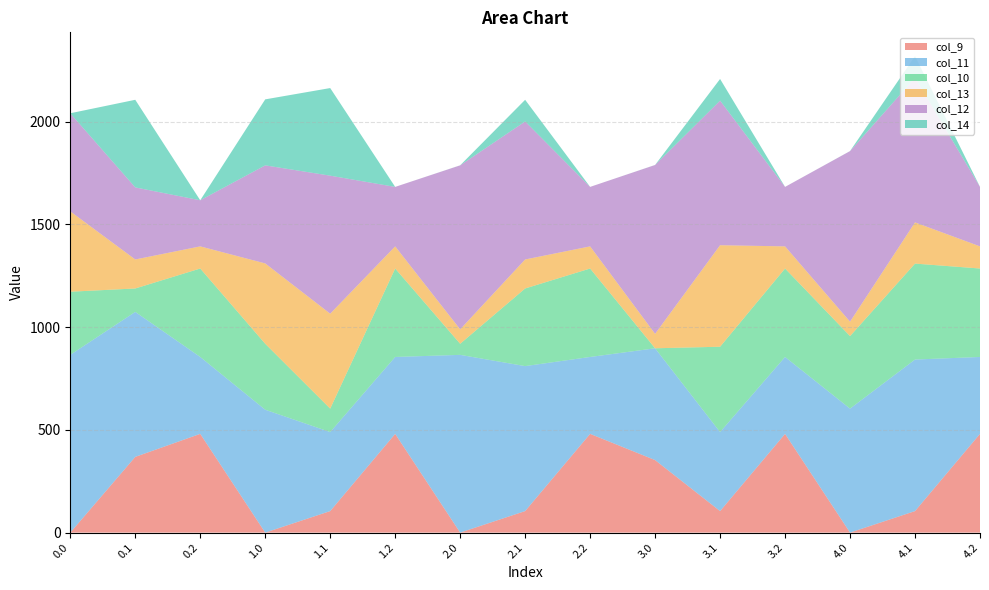

Reading left to right, what are all the values shown in this chart?

col_9: 0.0	368.6	480.7	0.0	104.8	480.7	0.0	104.8	480.7	353.0	104.8	480.7	0.0	104.8	480.7
col_11: 865.3	705.7	374.4	598.2	384.7	374.4	865.3	705.7	374.4	544.3	384.7	374.4	603.6	737.7	374.4
col_10: 307.3	114.0	430.5	321.0	114.0	430.5	53.9	377.9	430.5	0.0	415.2	430.5	353.0	467.0	430.5
col_13: 391.2	141.2	107.8	391.2	462.2	107.8	70.2	141.2	107.8	70.2	494.2	107.8	70.2	200.5	107.8
col_12: 477.2	350.8	224.3	477.2	671.8	289.5	798.2	671.8	289.5	821.9	703.8	289.5	830.2	703.8	289.5
col_14: 0.3	426.5	0.0	321.3	426.5	0.0	0.3	105.5	0.0	0.3	105.5	0.0	0.3	105.5	0.0